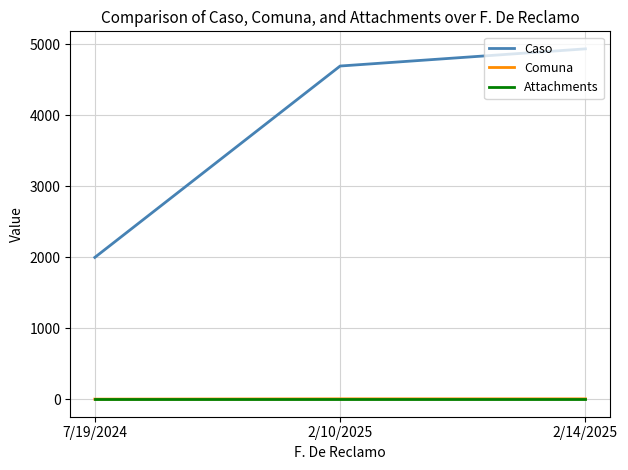

Where is Caso nearest to the value 3468?

2/10/2025